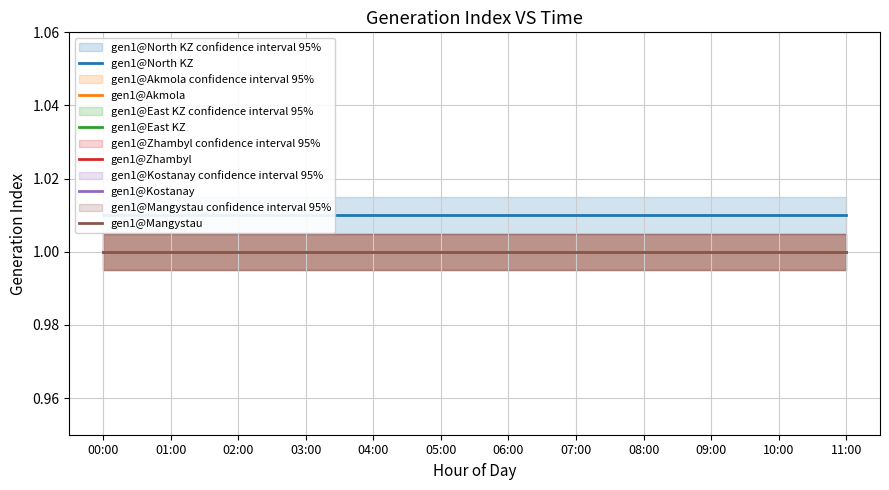

Which series has the largest total across all categories?

gen1@North KZ